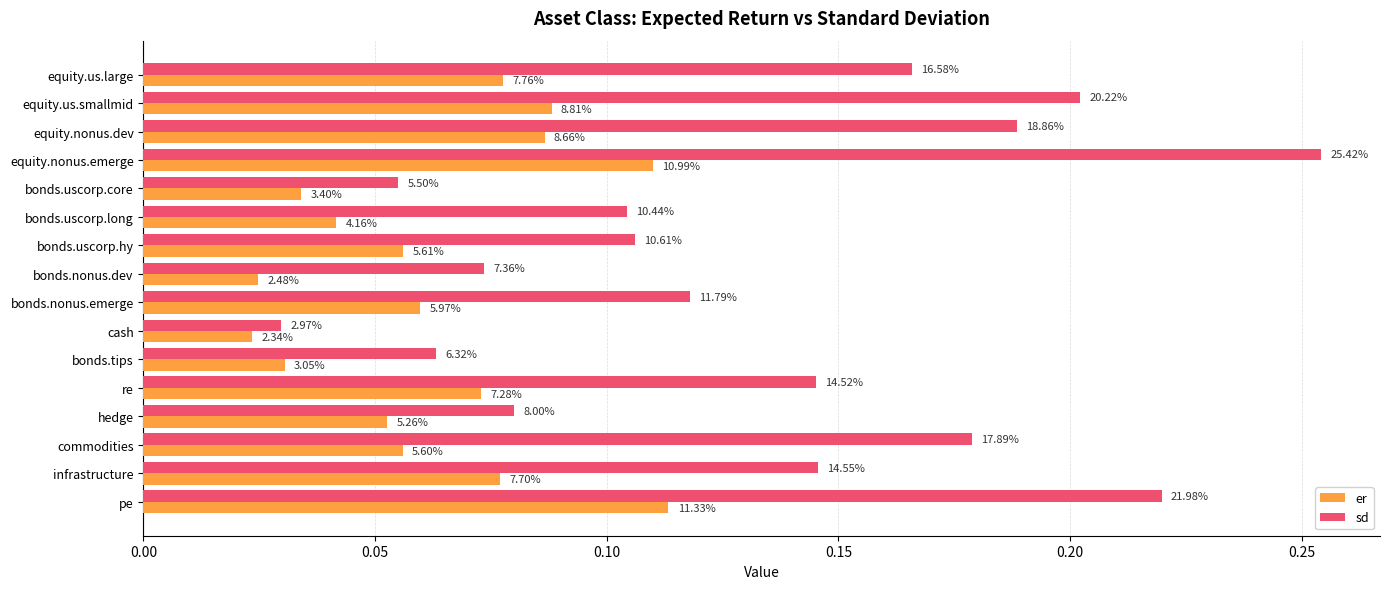

What are all the series names shown in the legend?

er, sd